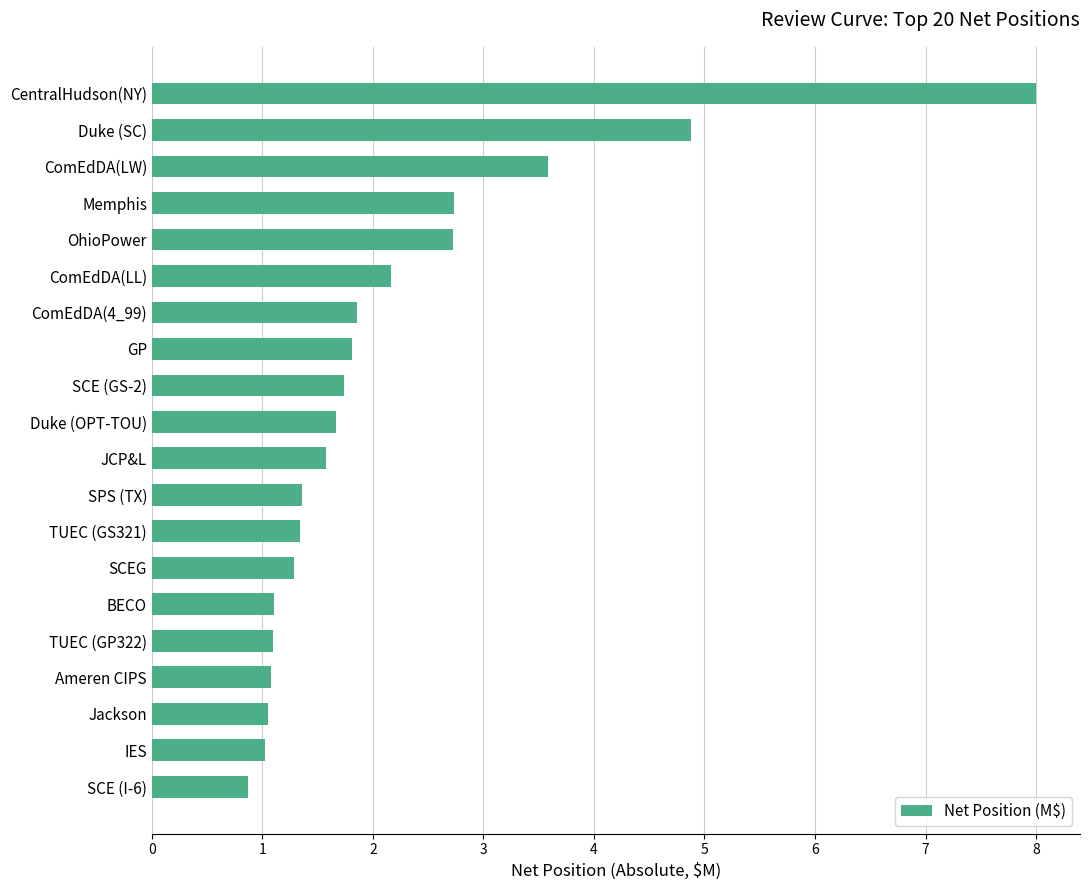

What is the sum of all values?

42.9